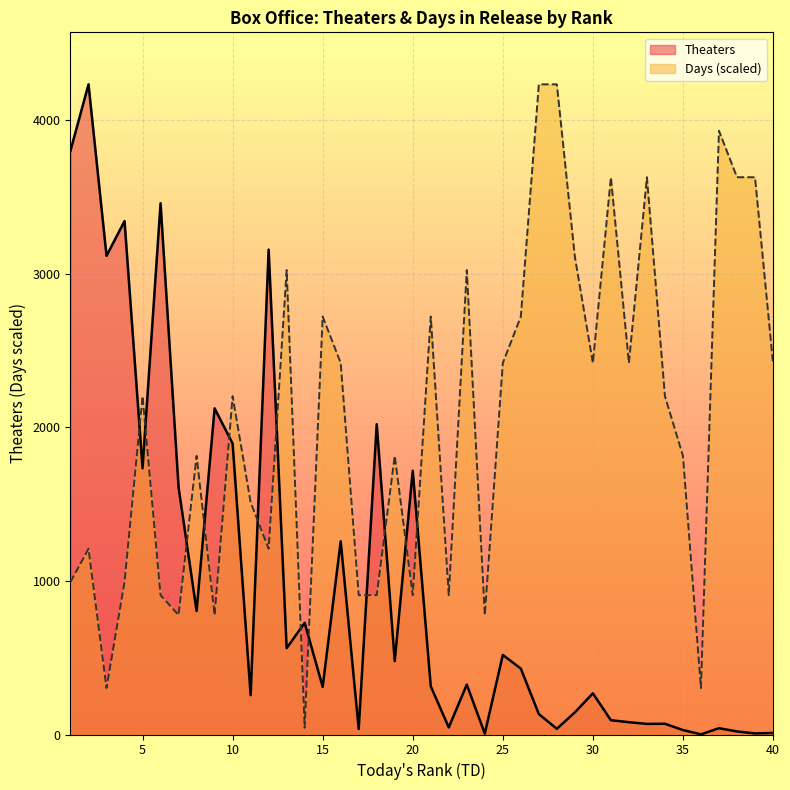

At which label is Days closest to 2137?

5